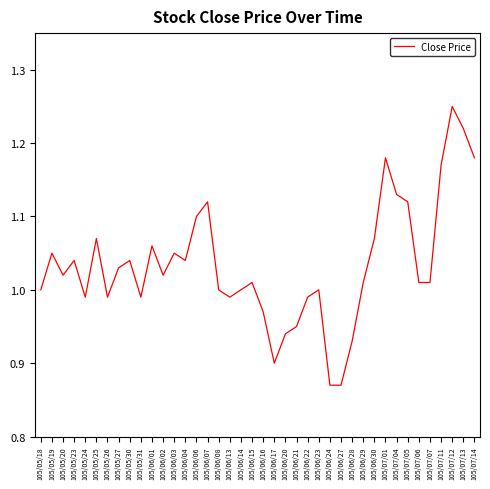

Count the number of categories in the chart.

40